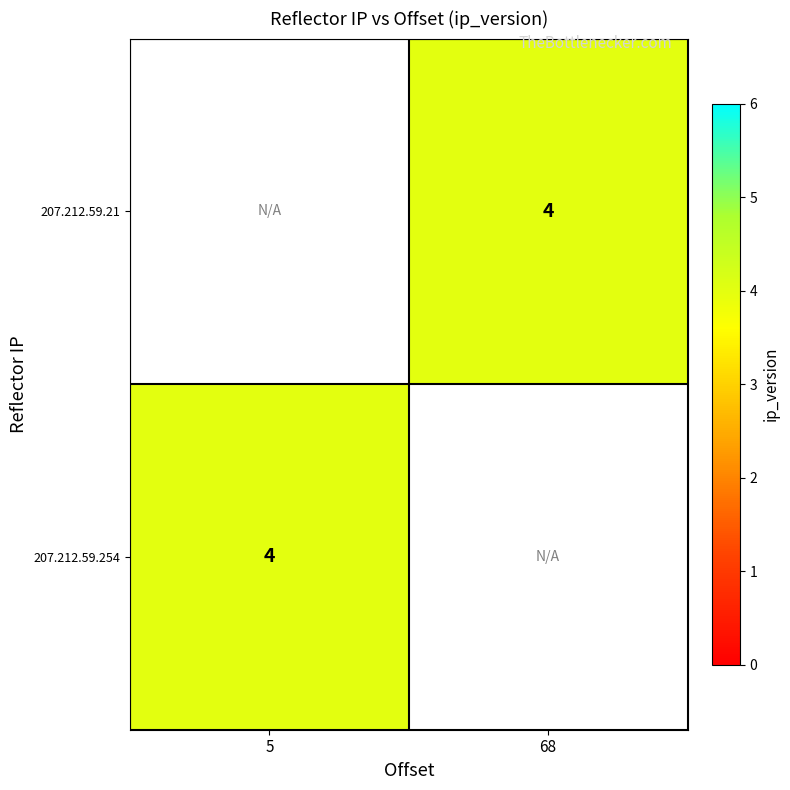

The 207.212.59.254 series shows 6.0 at 5. True or false?

False